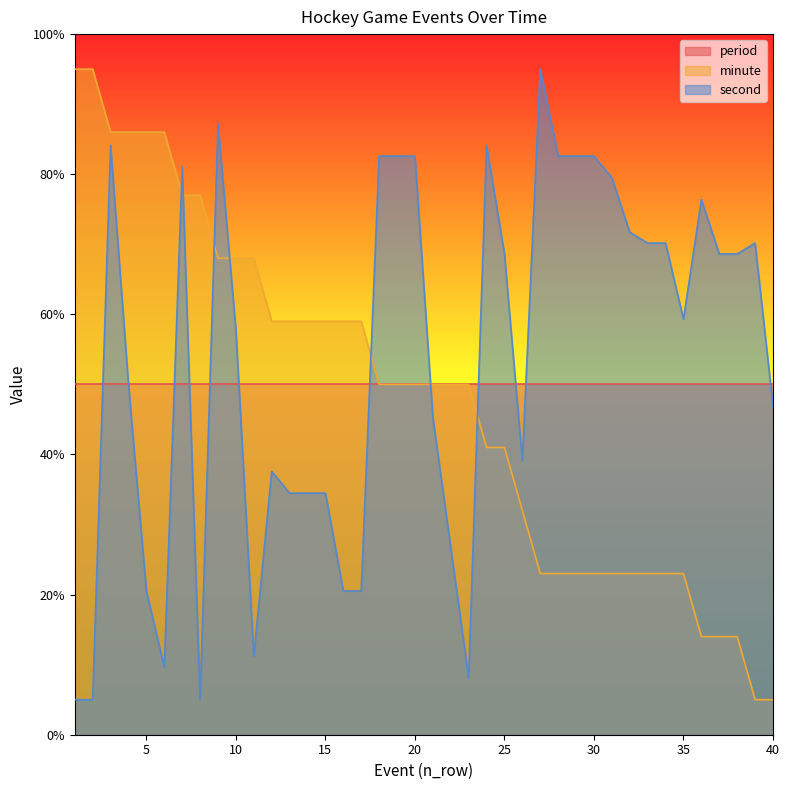

What is the difference between the minute values at 21 and 5?

36.0